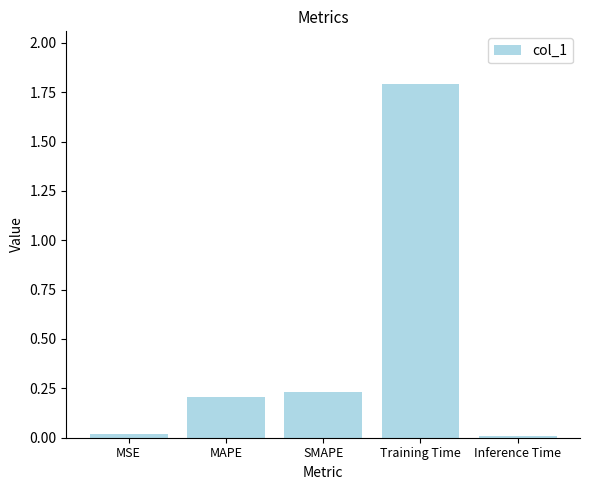

What is the average value?

0.5